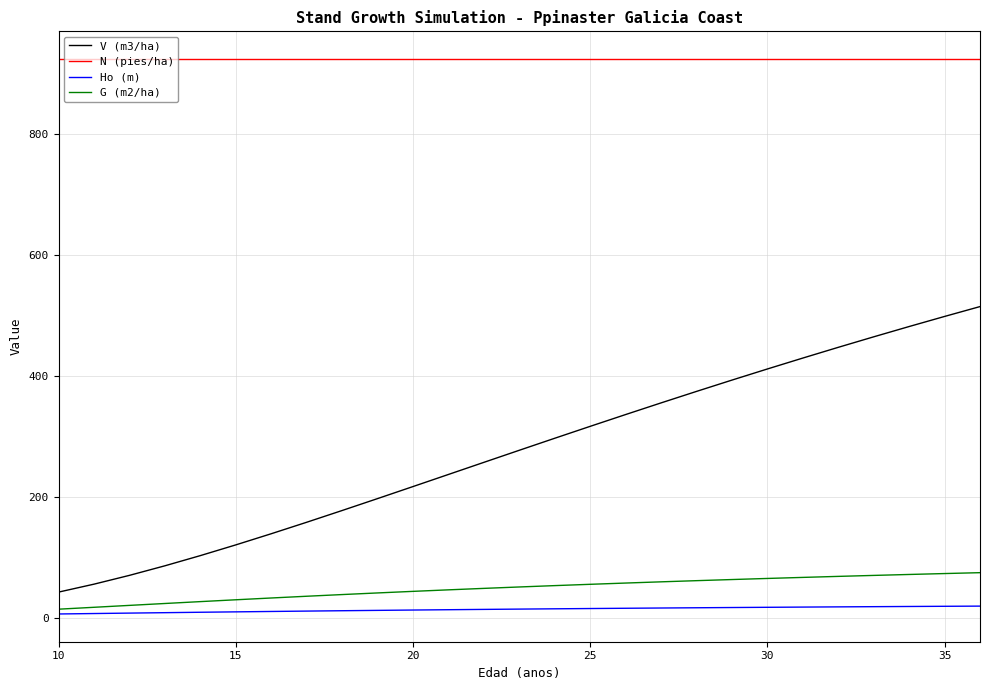

Rank the series by their maximum value, from highest to lowest.

N (pies/ha), V (m3/ha), G (m2/ha), Ho (m)